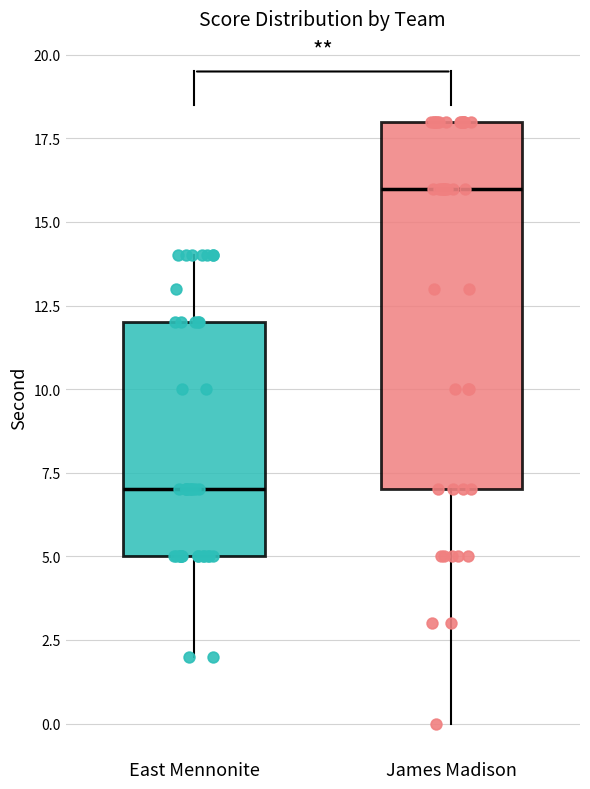

Comparing the boxes themselves (not the whiskers), which one is the tallest?

James Madison